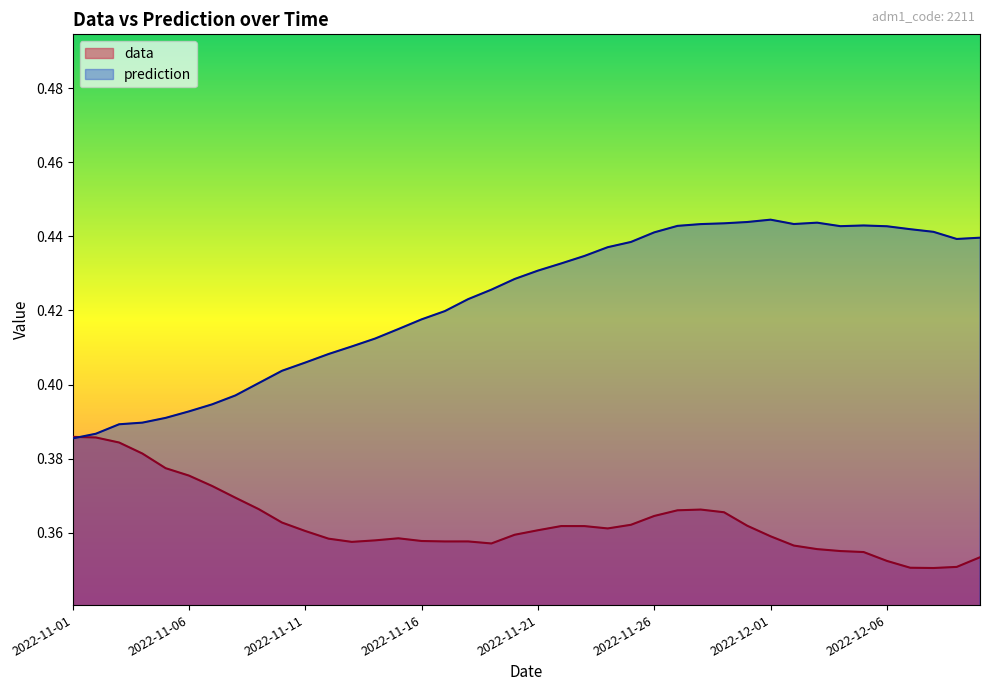

Is the value of prediction at 2022-11-05 greater than the value of data at 2022-12-09?

Yes